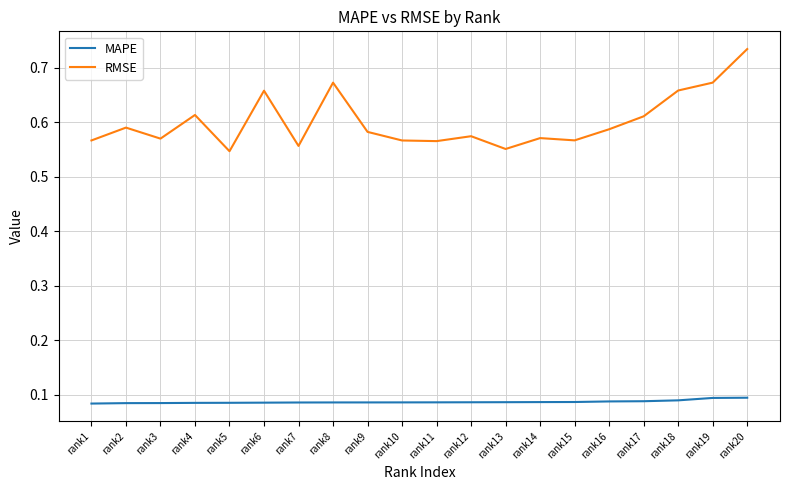

True or false: RMSE and MAPE cross at least once.

False